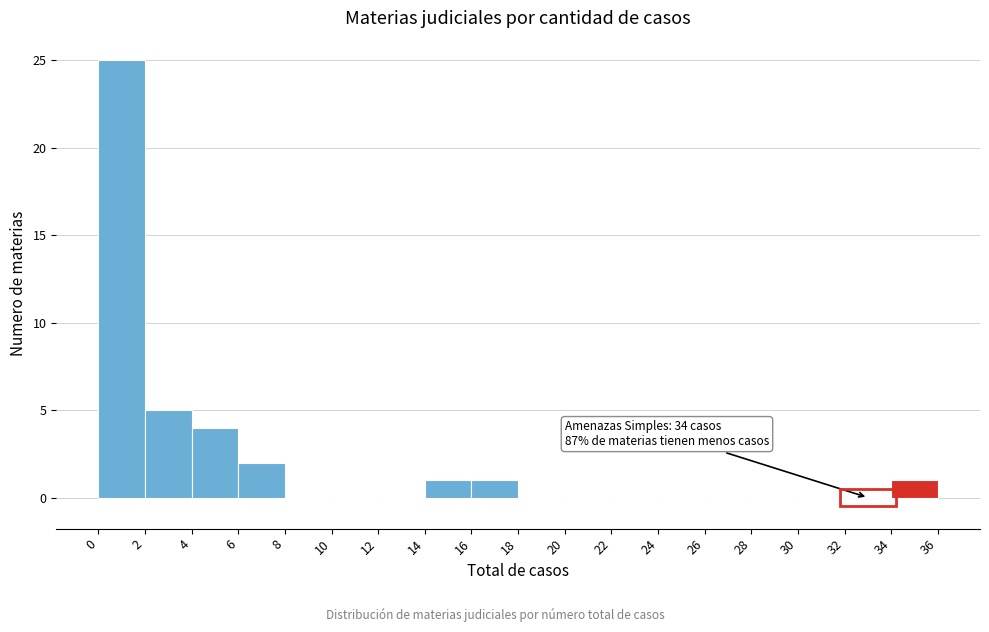

Which range on the x-axis has the tallest bar?

0 to 2